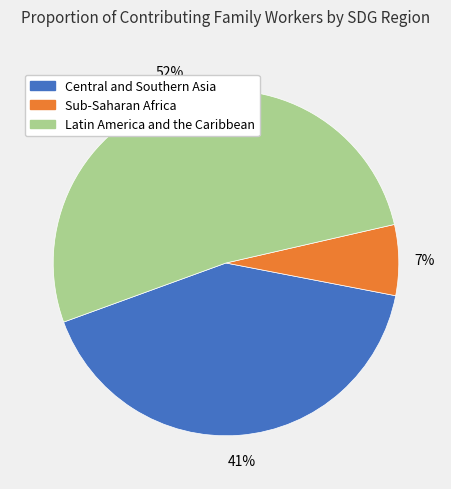

To the nearest percent, what is the average slice percentage?

33%